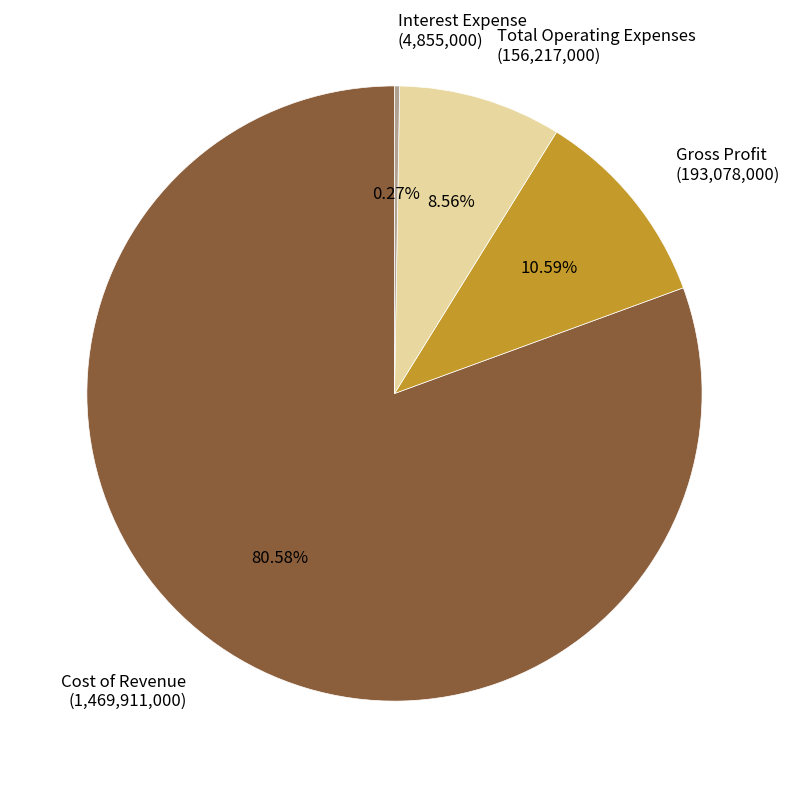

Is there a majority slice in this chart?

Yes